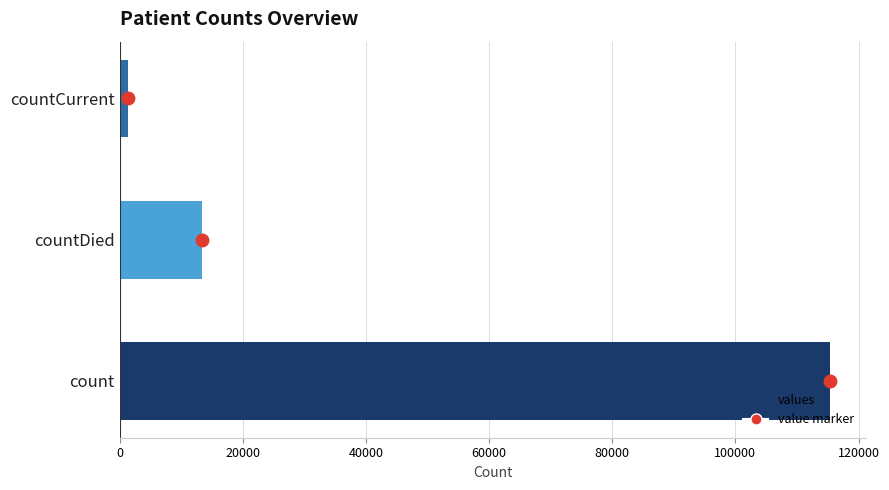

How many series are shown in this chart?

1